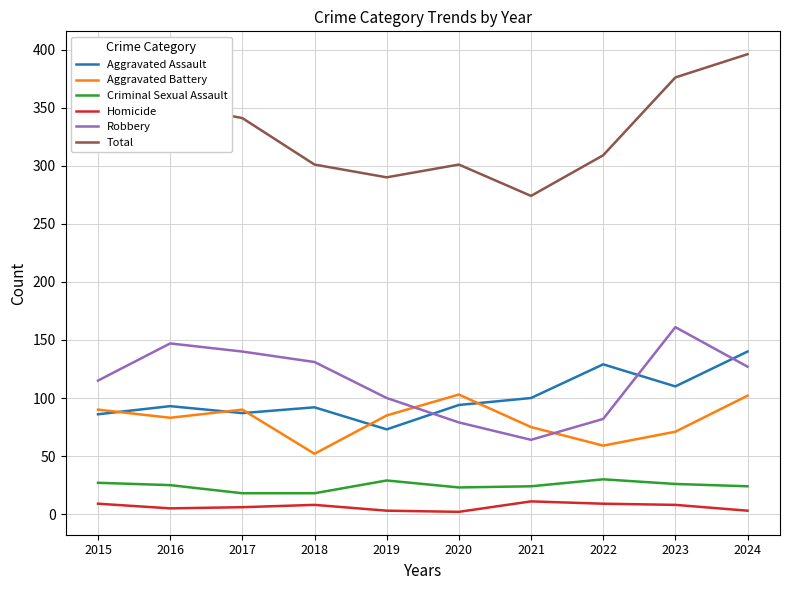

What are all the series names shown in the legend?

Aggravated Assault, Aggravated Battery, Criminal Sexual Assault, Homicide, Robbery, Total